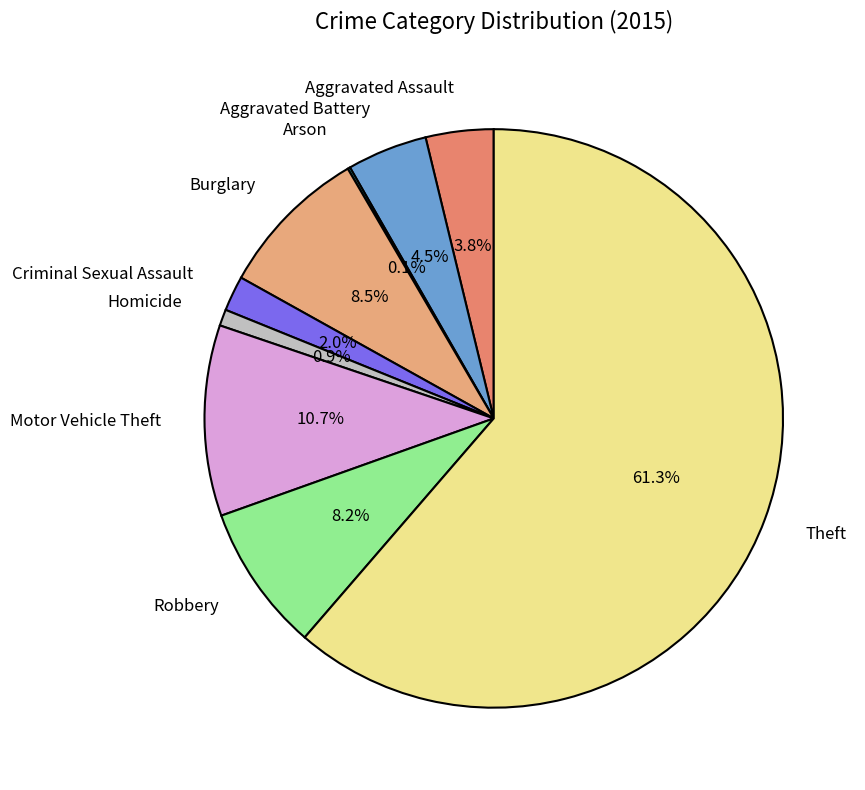

Is there a majority slice in this chart?

Yes